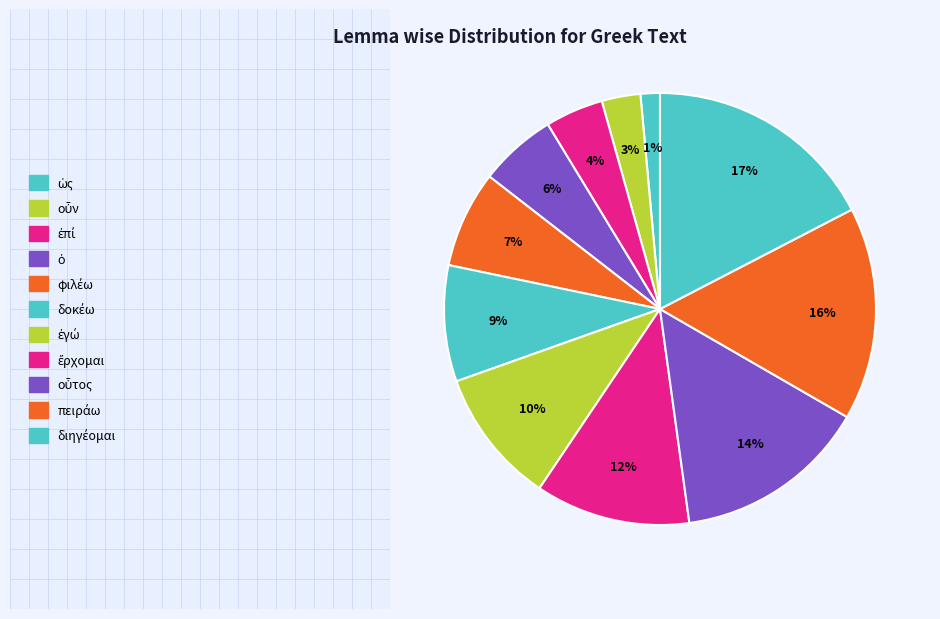

Does any single category account for the majority?

No